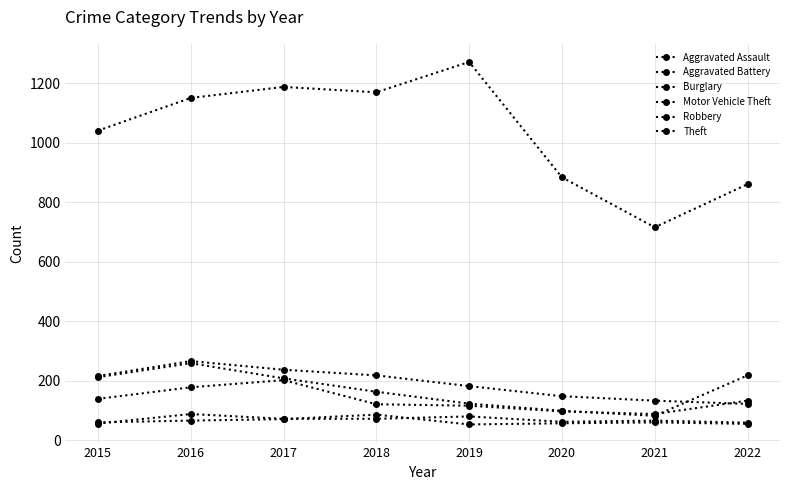

How many values in the Aggravated Assault series are below 72?

4